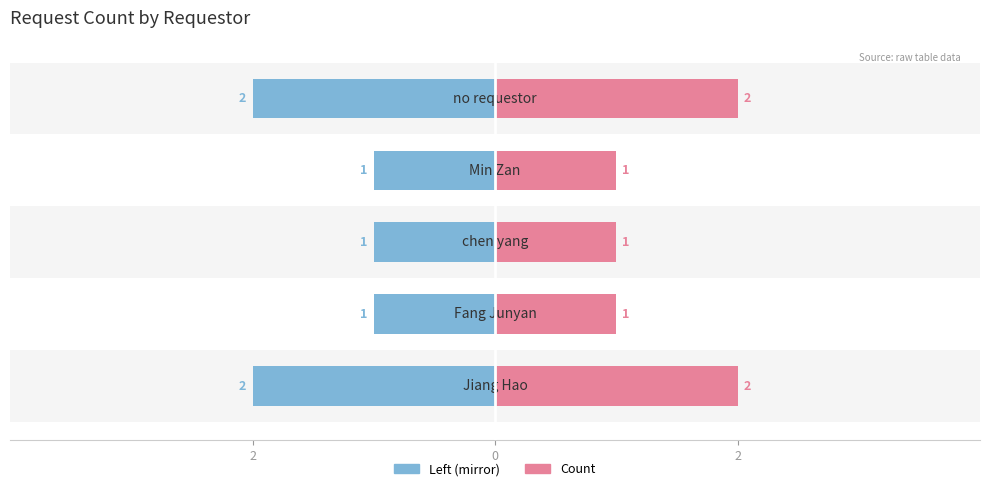

Reading left to right, what are all the values shown in this chart?

Documents (Y): -2	-1	-1	-1	-2
Count: 2	1	1	1	2